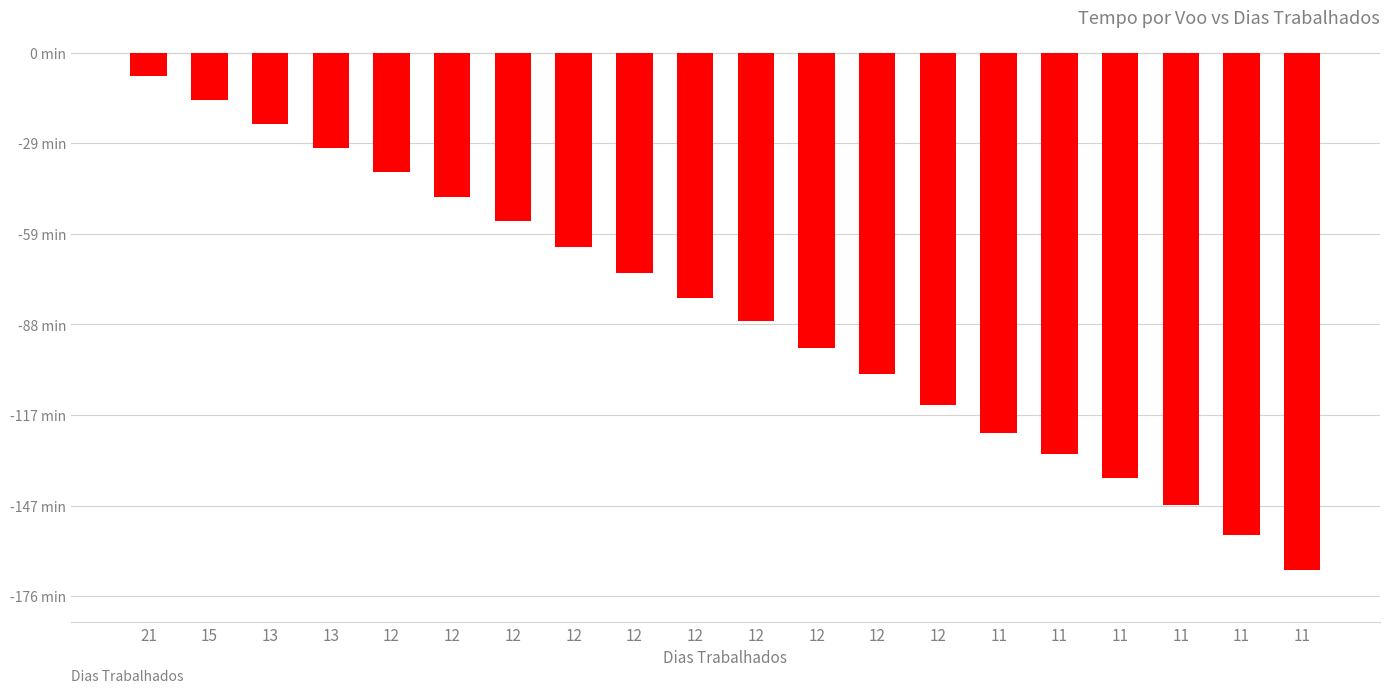

Which category has the highest value across all series?

21